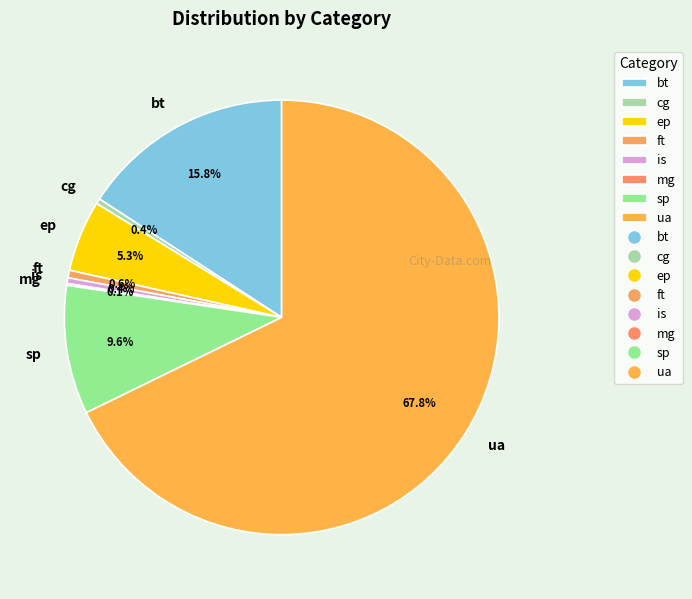

To the nearest percent, what is the combined percentage of ua and ep?

73%